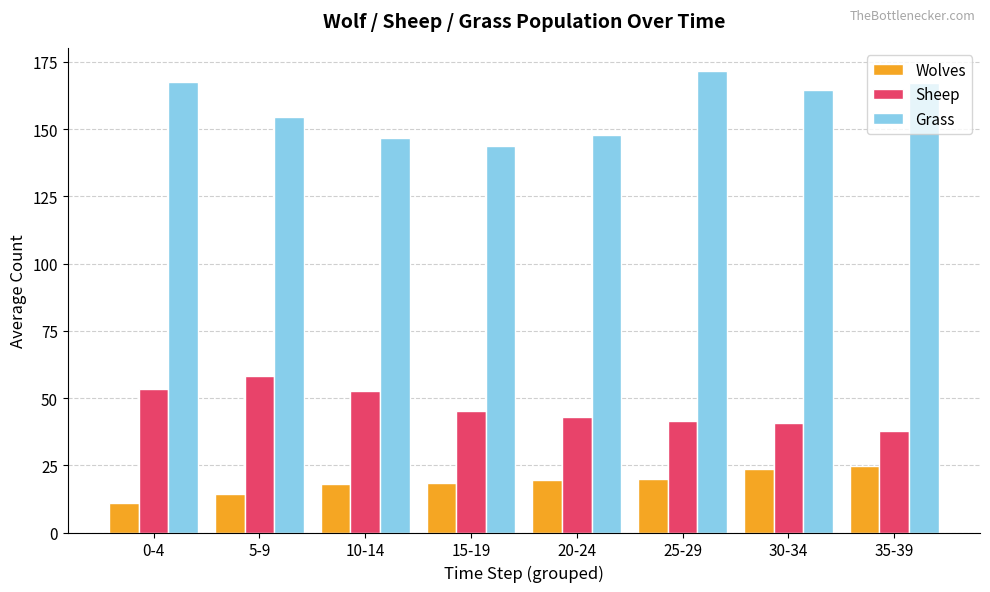

At 5-9, list the series in order from smallest to largest.

Wolves, Sheep, Grass